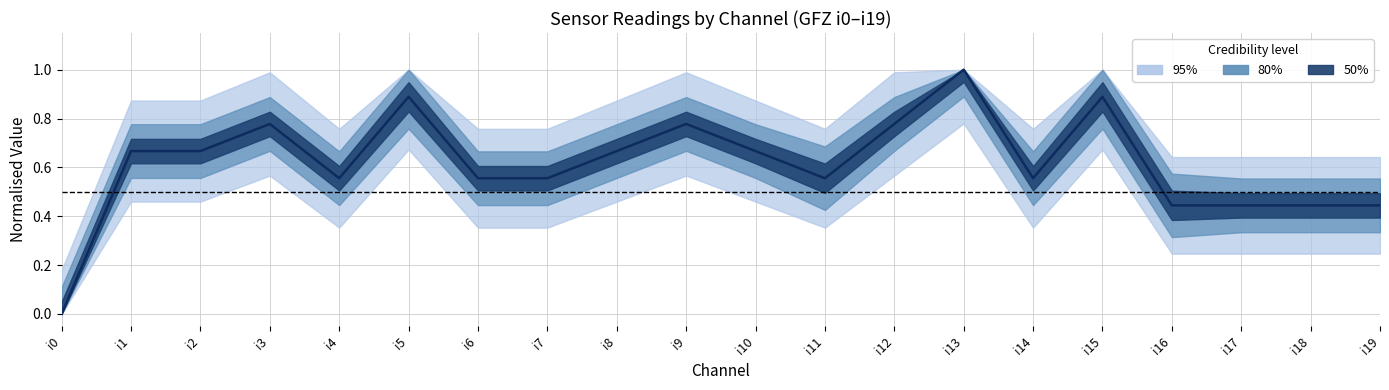

Rank the categories by value from highest to lowest.

i13, i5, i15, i3, i9, i12, i1, i2, i8, i10, i4, i6, i7, i11, i14, i16, i17, i18, i19, i0